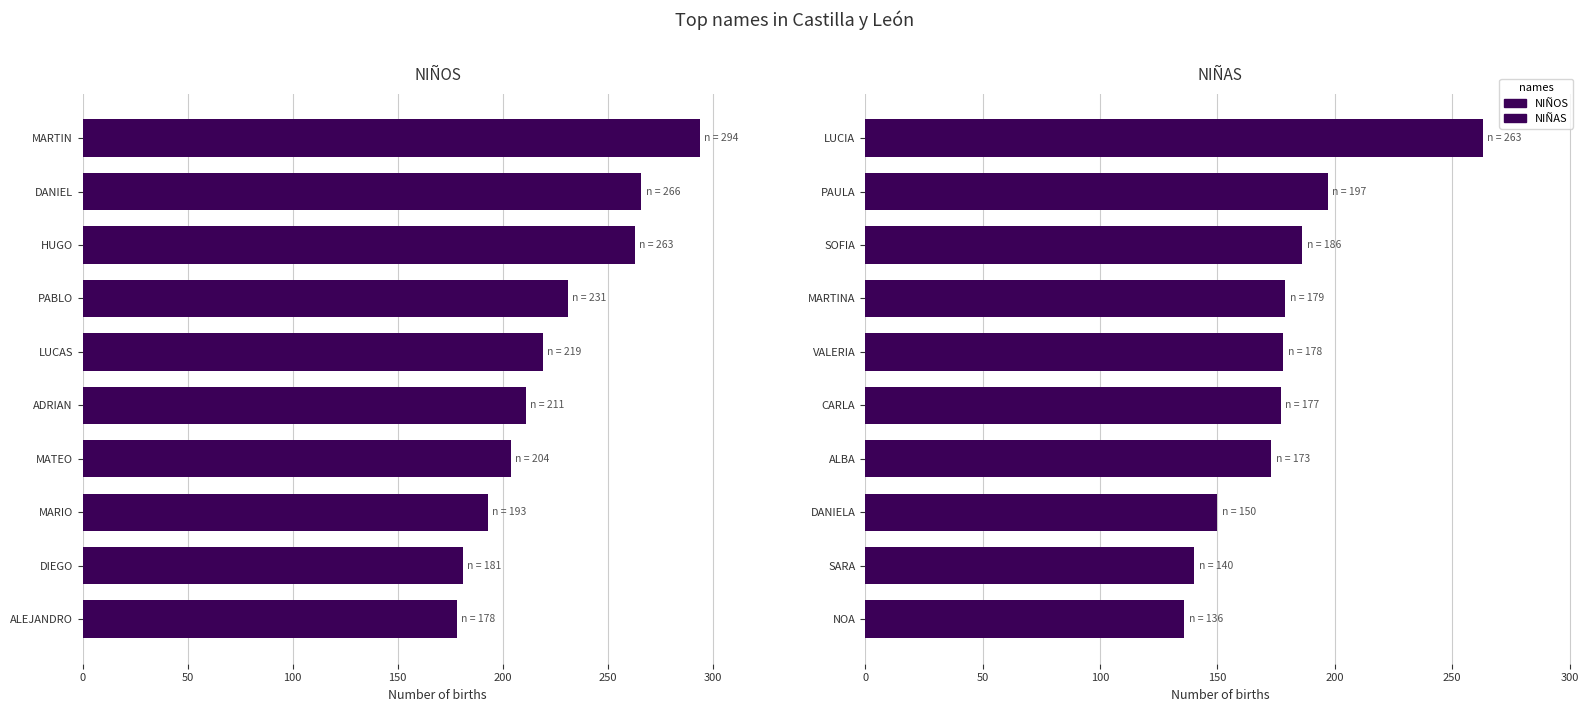

What is the greatest value displayed?

294